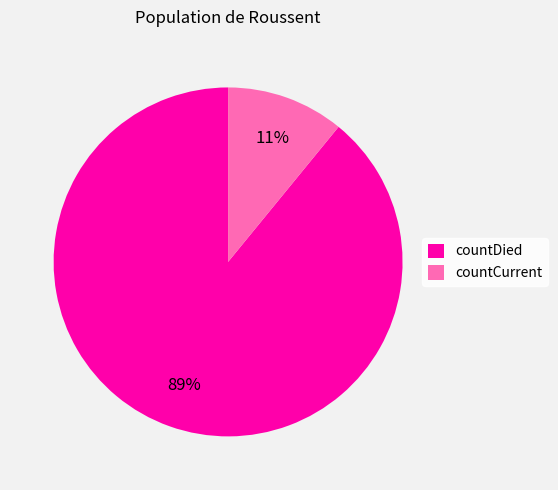

Which has a higher value, countDied or countCurrent?

countDied